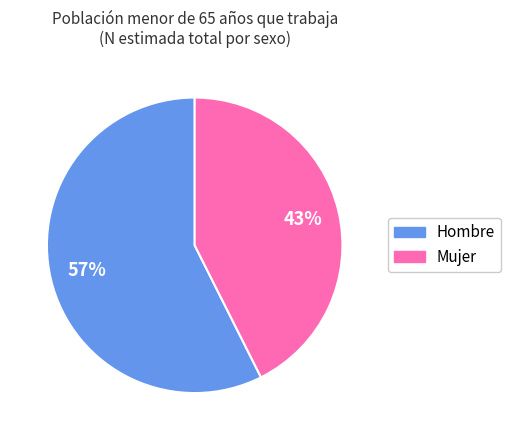

Is there a majority slice in this chart?

Yes